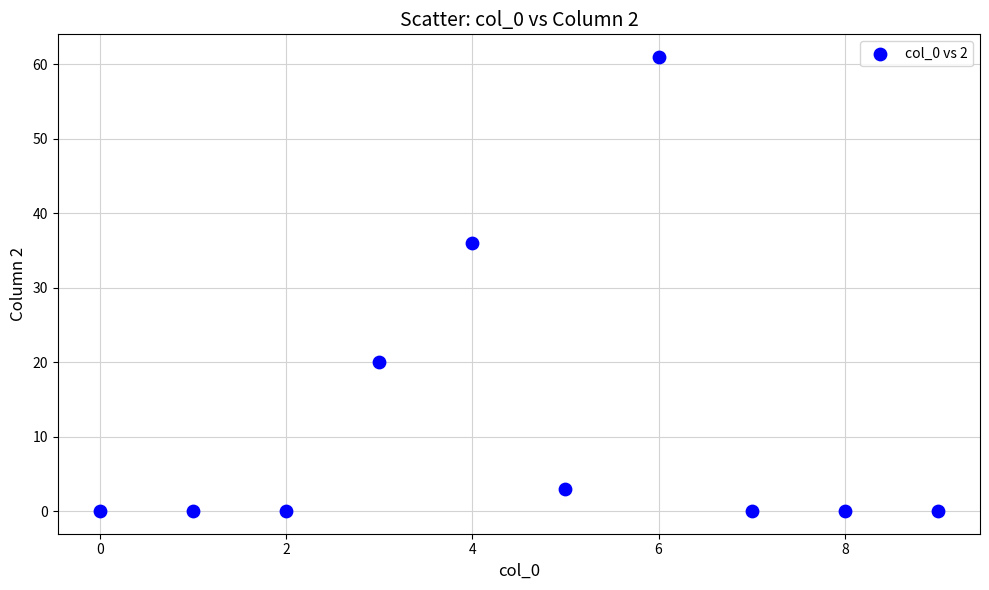

What Y value in the scatter plot is closest to 30?

36